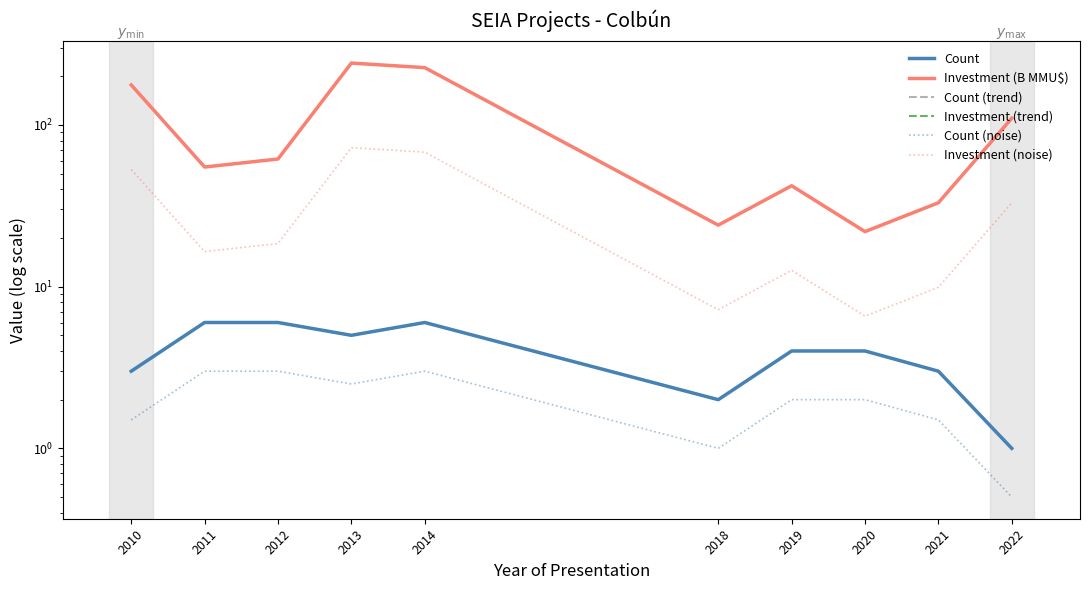

The Count (trend) series shows 8.7 at 2011. True or false?

False